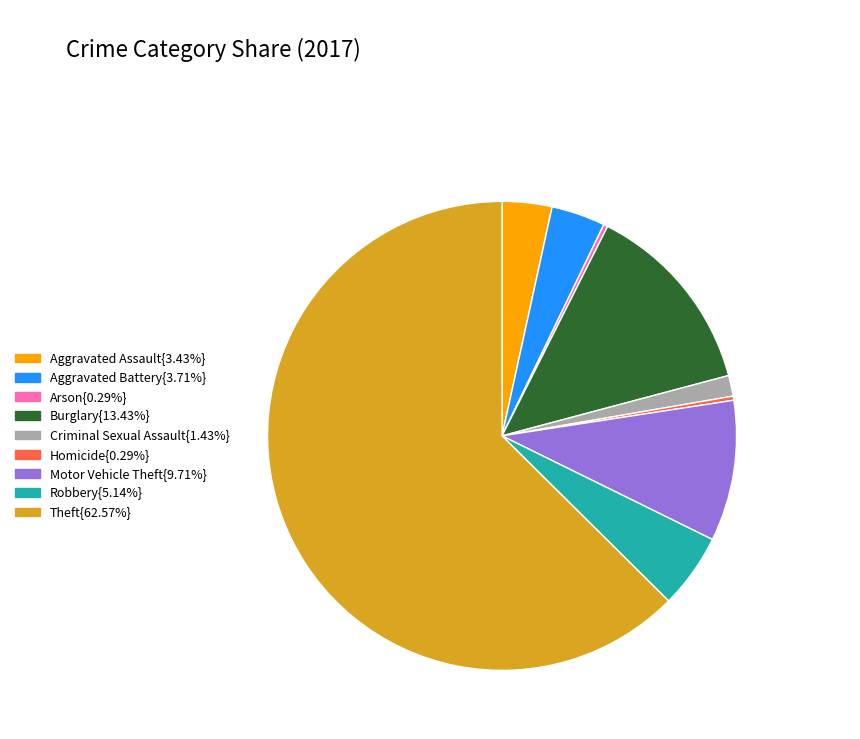

How many slices are in this pie chart?

9